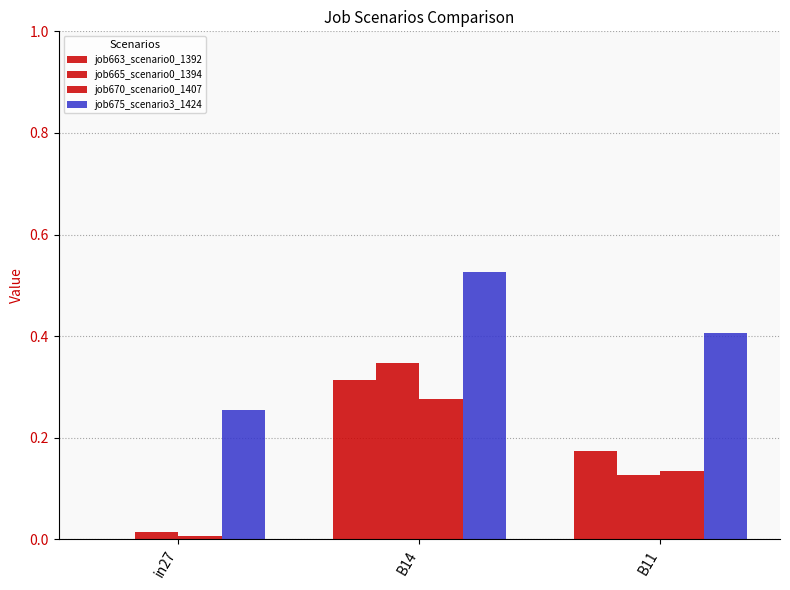

Is the value of job670_scenario0_1407 at in27 greater than the value of job663_scenario0_1392 at B11?

No